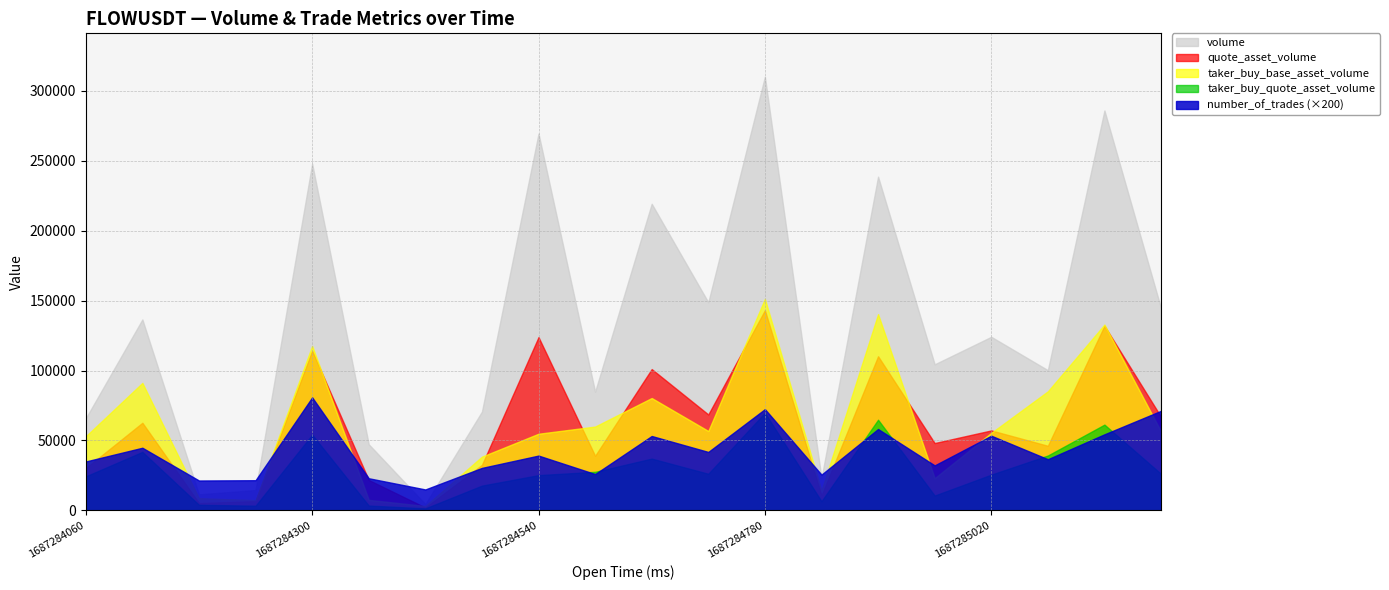

True or false: taker_buy_quote_asset_volume and taker_buy_base_asset_volume cross at least once.

False